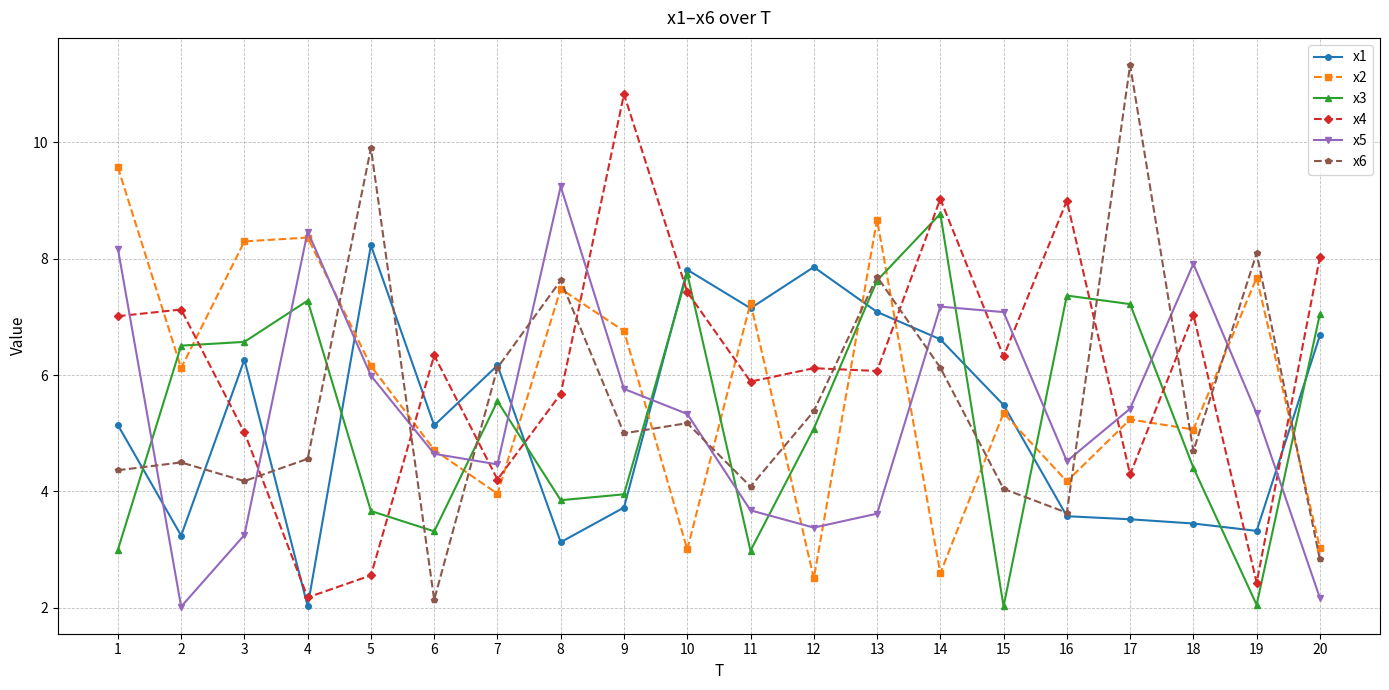

The value of x6 at 6 is 2.1. True or false?

True